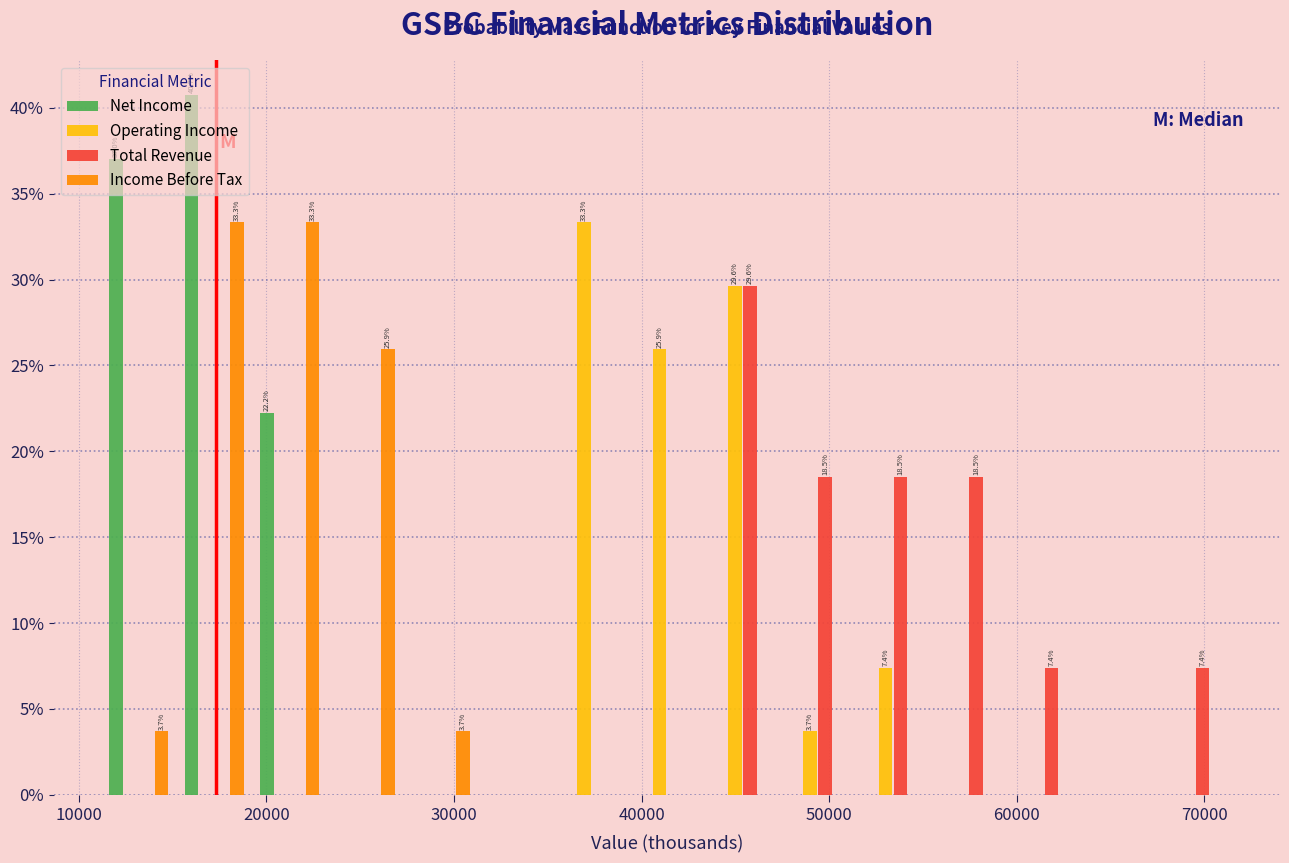

In the Operating Income series, which range on the x-axis has the tallest bar?

35000 to 39000